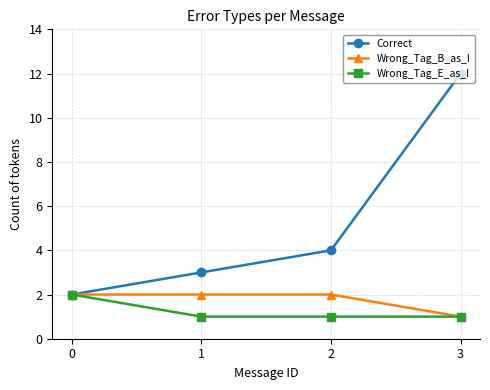

Reading left to right, transcribe all the data shown in this chart.

Correct: 2	3	4	12
Wrong_Tag_B_as_I: 2	2	2	1
Wrong_Tag_E_as_I: 2	1	1	1